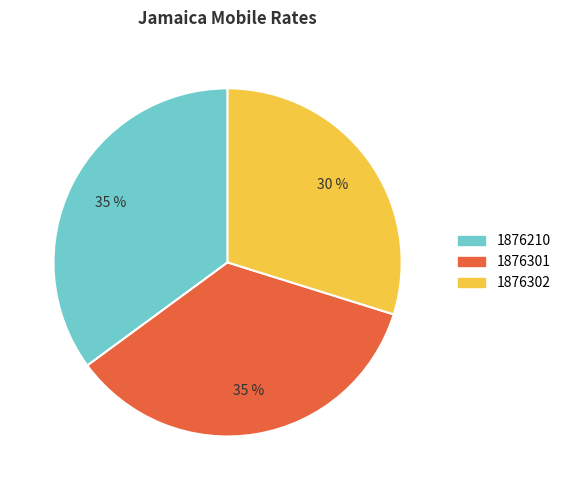

Which category has the smallest portion of the pie?

1876302